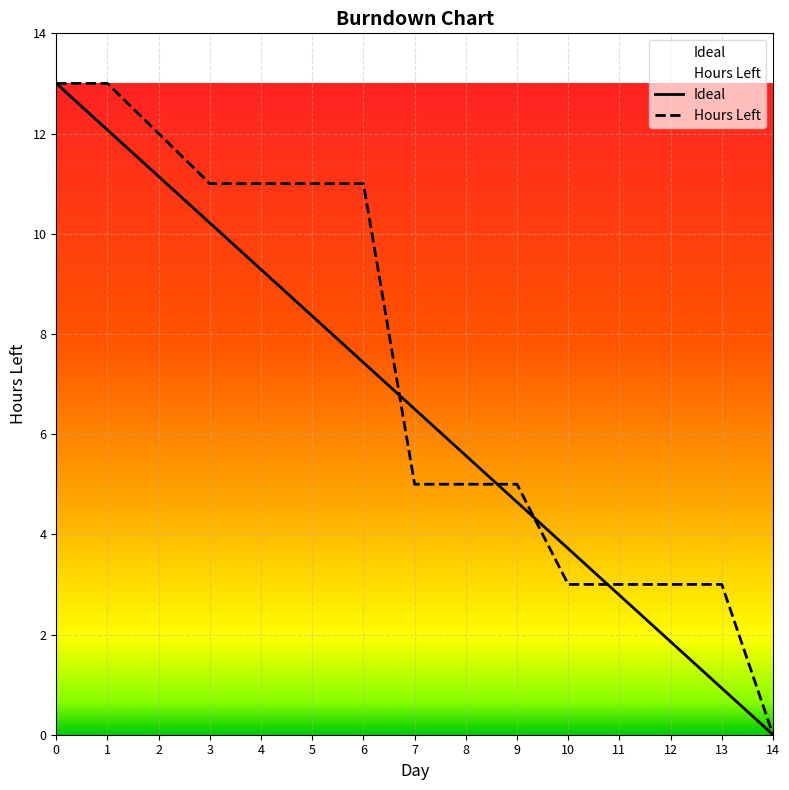

Rank the series by their maximum value, from highest to lowest.

Ideal, Hours Left